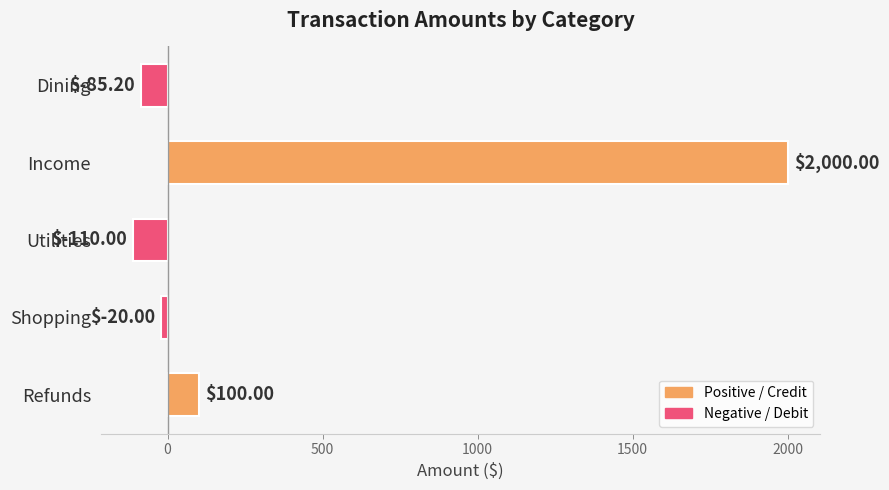

What is the label of the 5th bar from the bottom?

Dining